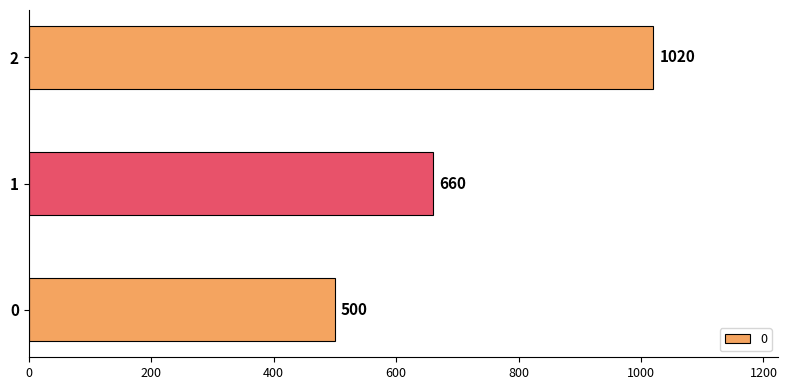

What is the smallest value displayed?

500